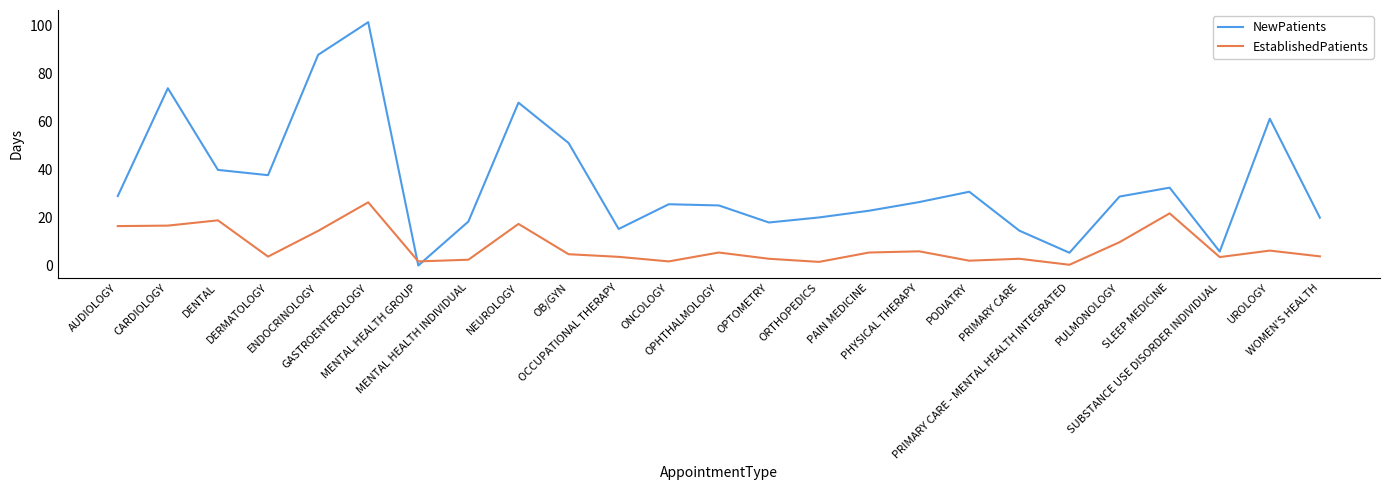

List the series in order of their peak value, lowest first.

EstablishedPatients, NewPatients